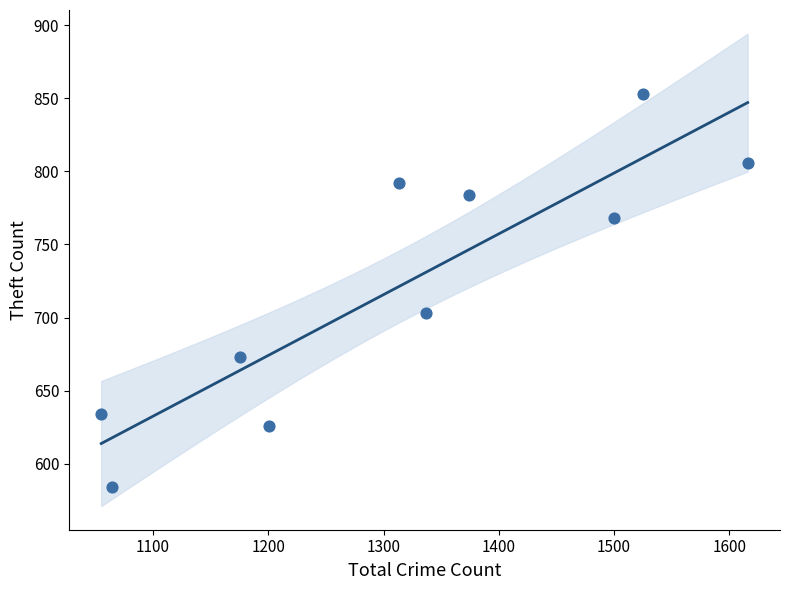

What Y value in the scatter plot is closest to 718?

703